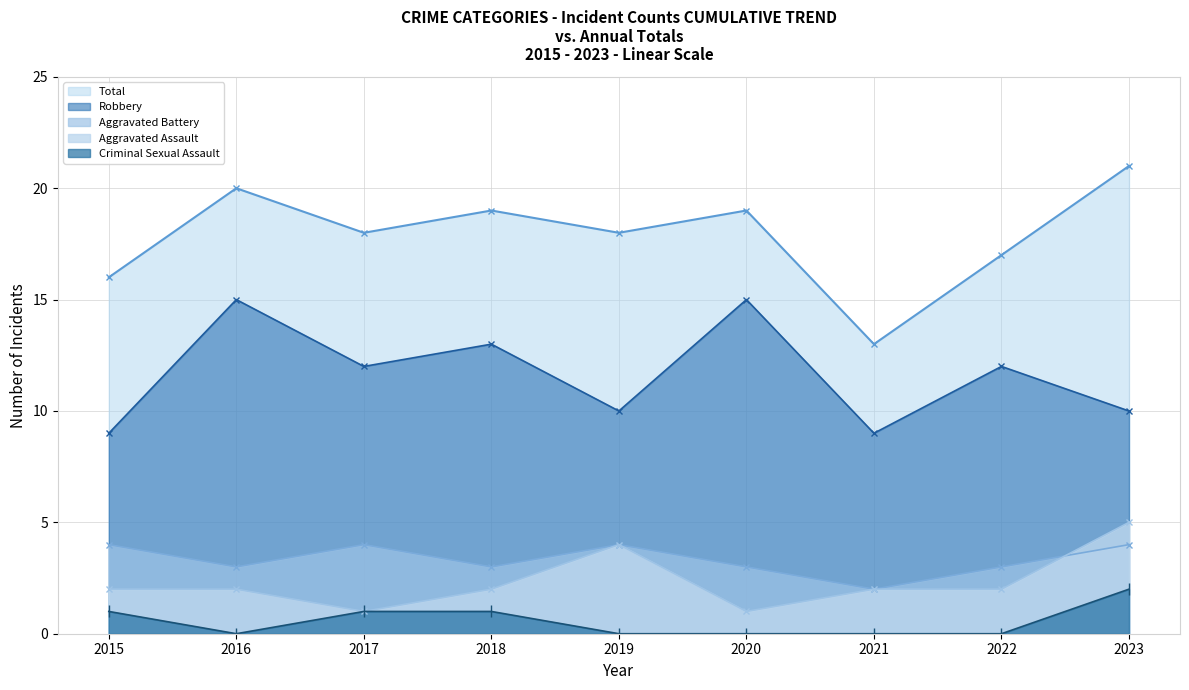

Reading left to right, transcribe all the data shown in this chart.

Aggravated Assault: 2015=2	2016=2	2017=1	2018=2	2019=4	2020=1	2021=2	2022=2	2023=5
Aggravated Battery: 2015=4	2016=3	2017=4	2018=3	2019=4	2020=3	2021=2	2022=3	2023=4
Criminal Sexual Assault: 2015=1	2016=0	2017=1	2018=1	2019=0	2020=0	2021=0	2022=0	2023=2
Robbery: 2015=9	2016=15	2017=12	2018=13	2019=10	2020=15	2021=9	2022=12	2023=10
Total: 2015=16	2016=20	2017=18	2018=19	2019=18	2020=19	2021=13	2022=17	2023=21